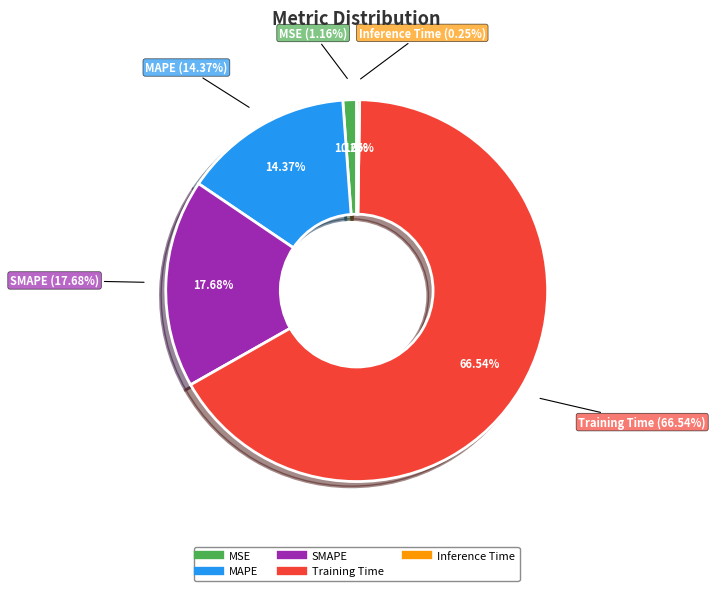

Count the number of slices in the pie.

5